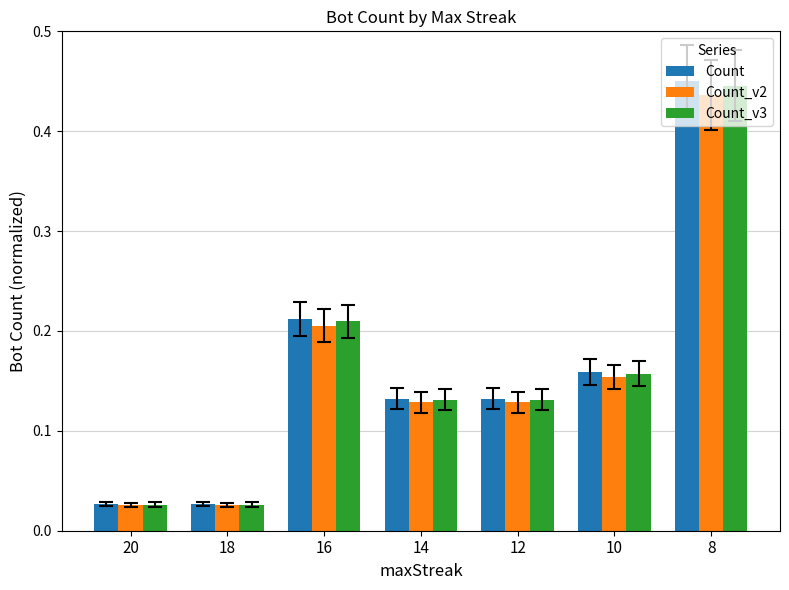

What is the sum of all Count_v3 values?

1.1